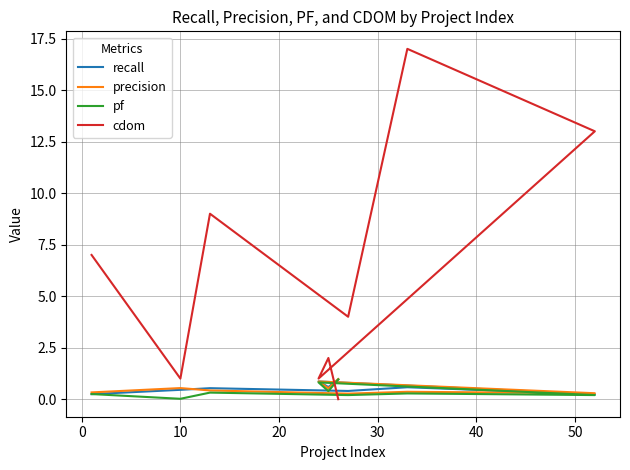

Rank the series by their maximum value, from highest to lowest.

cdom, precision, recall, pf